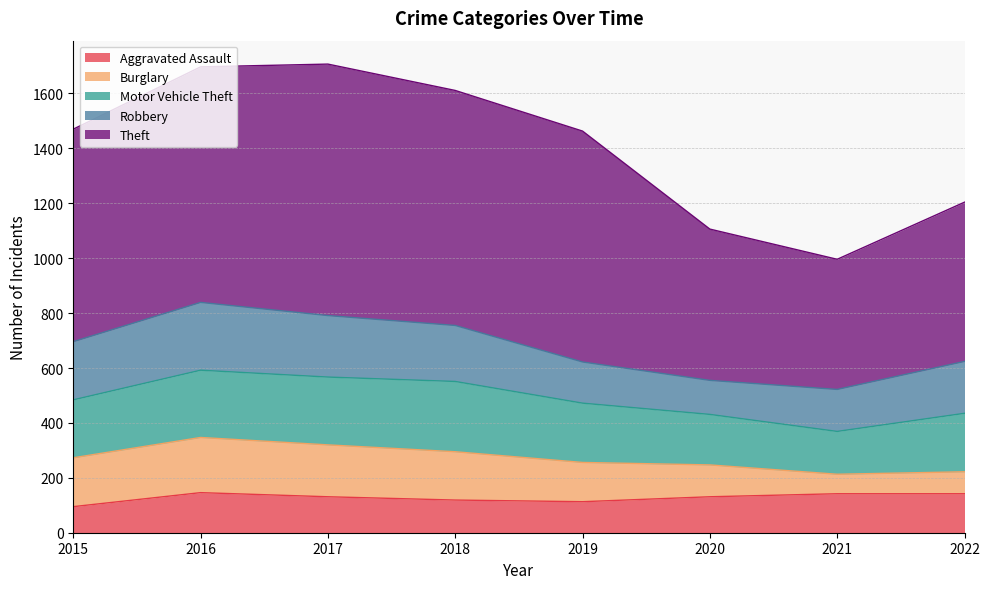

Which series has the widest spread of values?

Theft